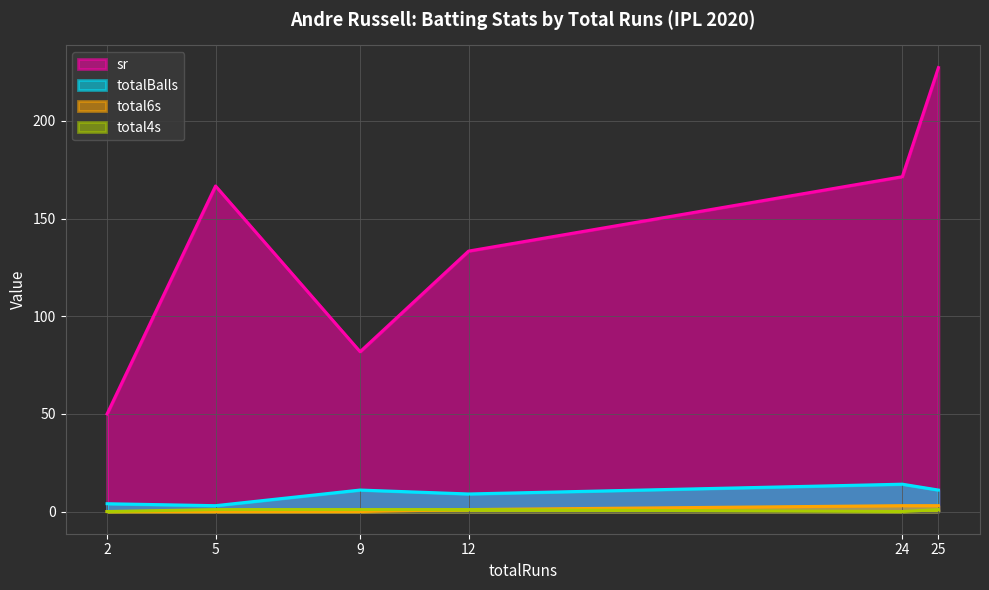

Between 5 and 12, which is larger?

5